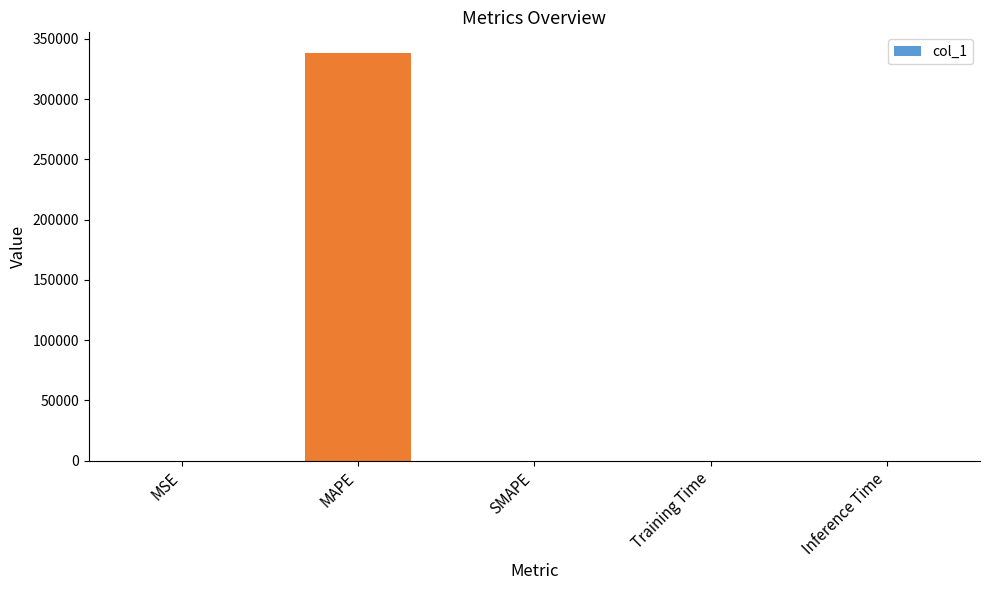

The chart shows a value of 0.0 at Inference Time. True or false?

True